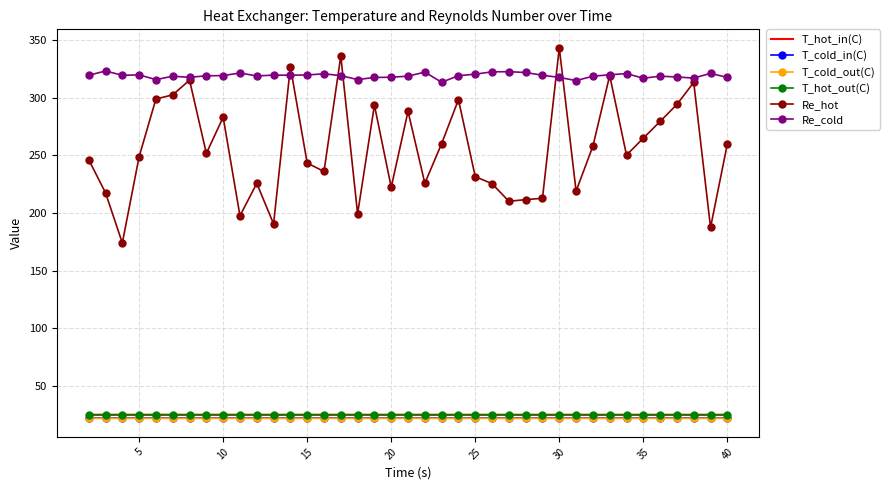

True or false: T_hot_out(C) and Re_cold cross at least once.

False